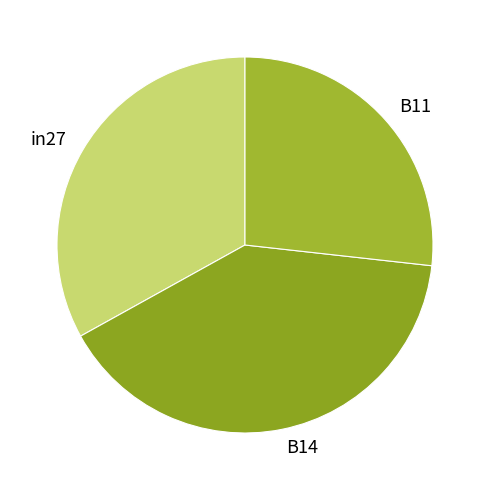

Which has a higher value, B11 or in27?

in27